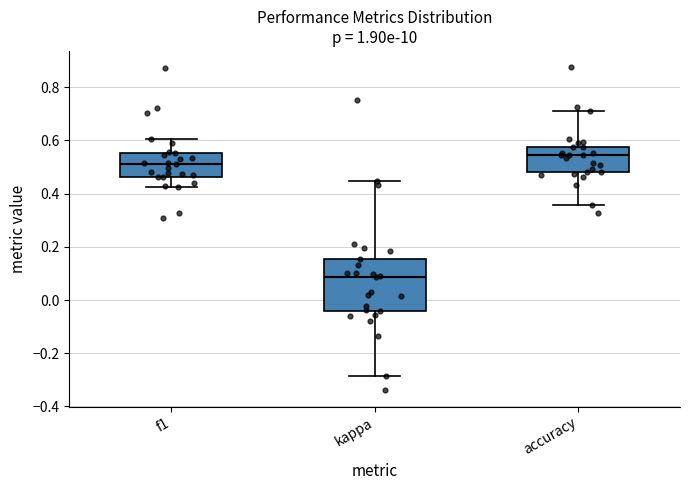

Reading left to right, read every box against the y-axis: the position of its median line, the range the box covers, and the ends of its whiskers. The values are not printed on the chart, so give them approximately, as read against the axis.

f1: median 0.50, box 0.46 to 0.56, whiskers 0.42 to 0.60
kappa: median 0.08, box -0.04 to 0.16, whiskers -0.28 to 0.44
accuracy: median 0.54, box 0.48 to 0.58, whiskers 0.36 to 0.72